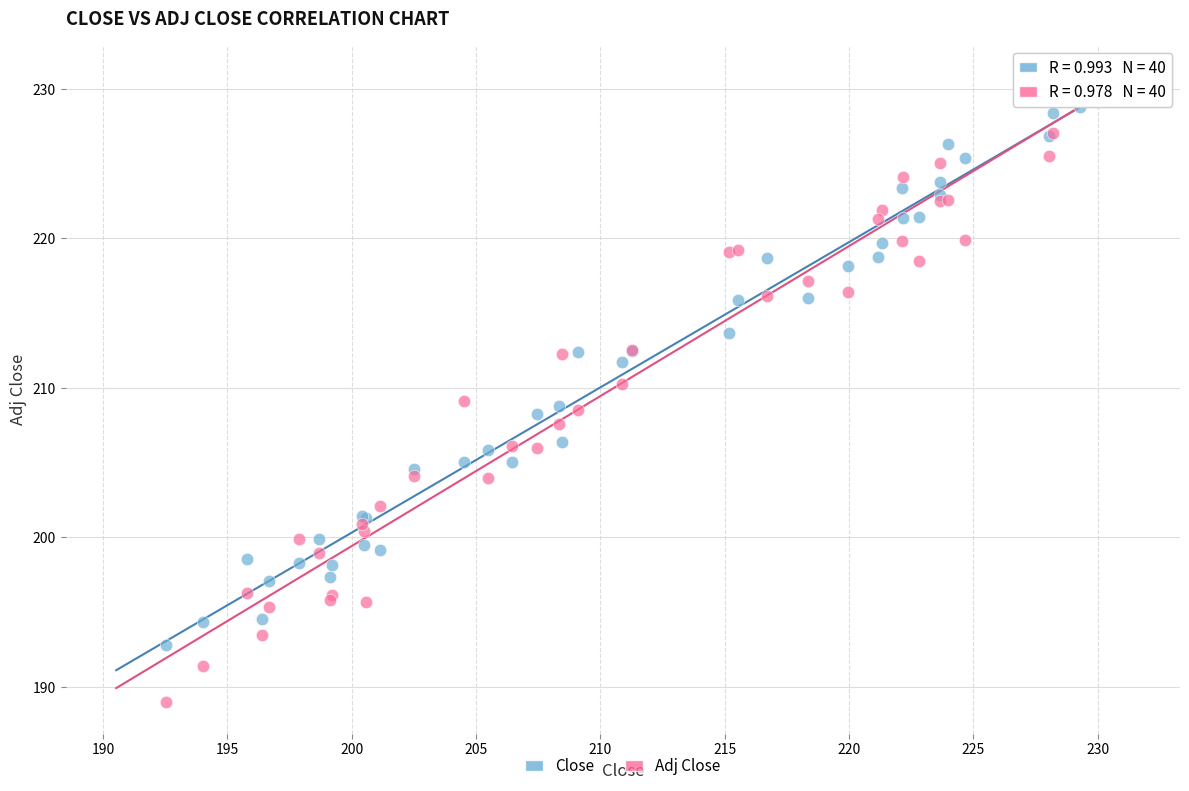

Which series has the largest Y range (max minus min)?

Adj Close